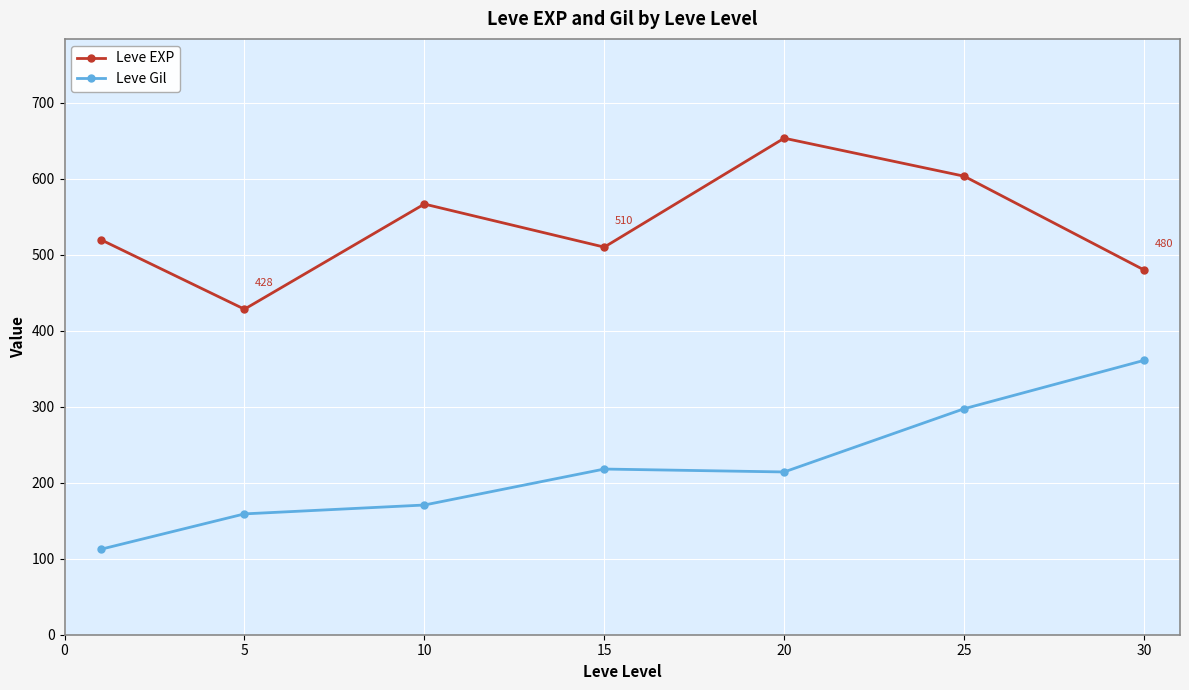

What is the maximum value shown in the chart?

653.3